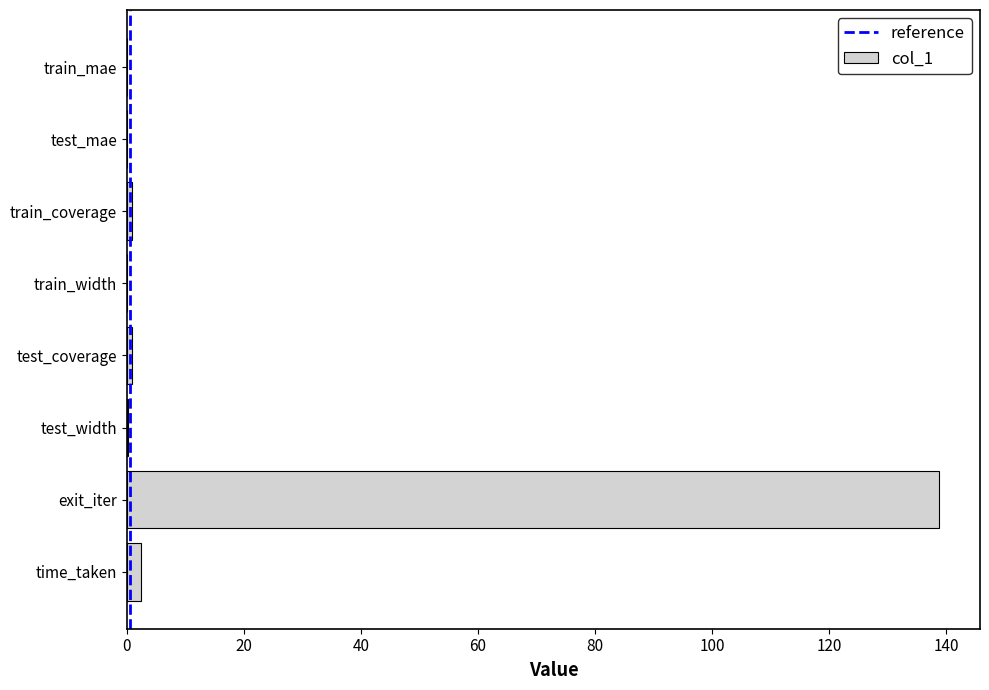

True or false: the data shows 233.2 at exit_iter.

False